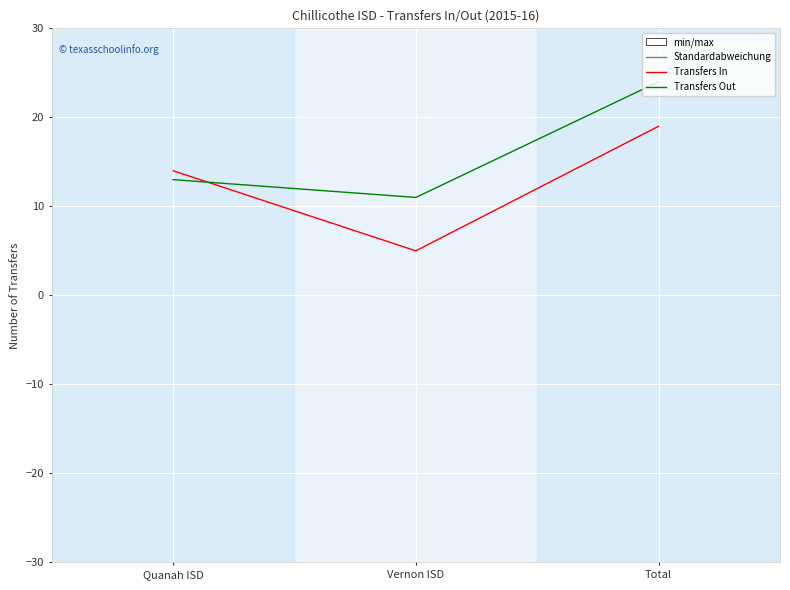

Is the value of Transfers In at Vernon ISD greater than the value of Transfers Out at Total?

No